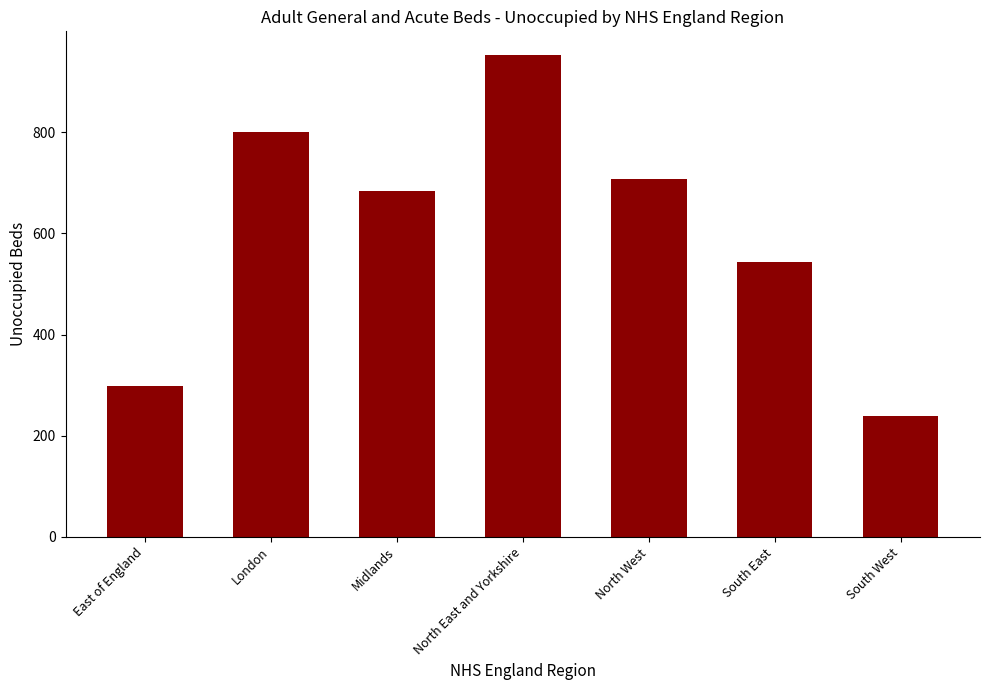

What is the smallest value displayed?

239